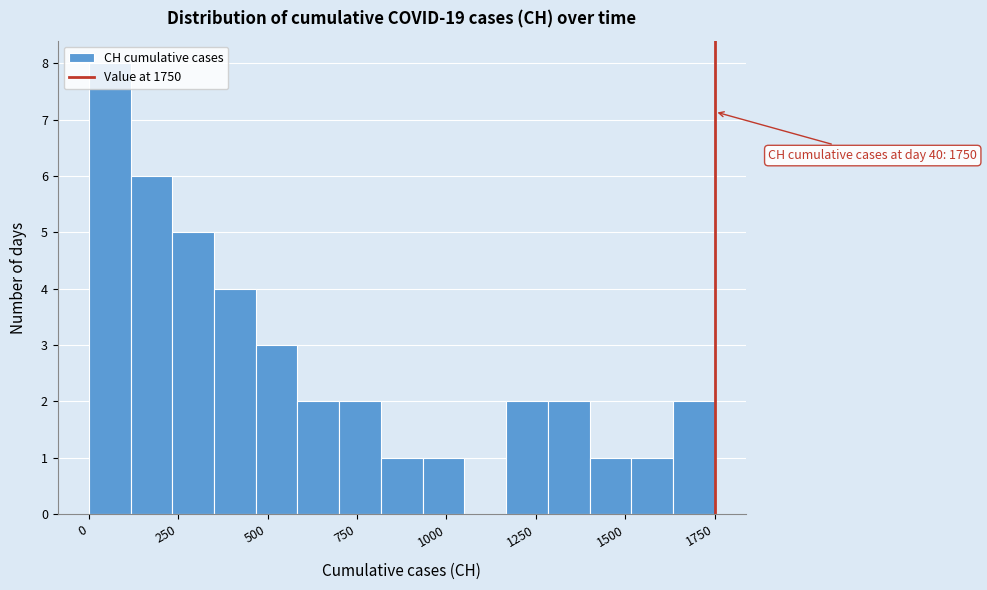

Around what value on the x-axis is the tallest bar? Give the approximate position of its centre, as read against the axis.

50